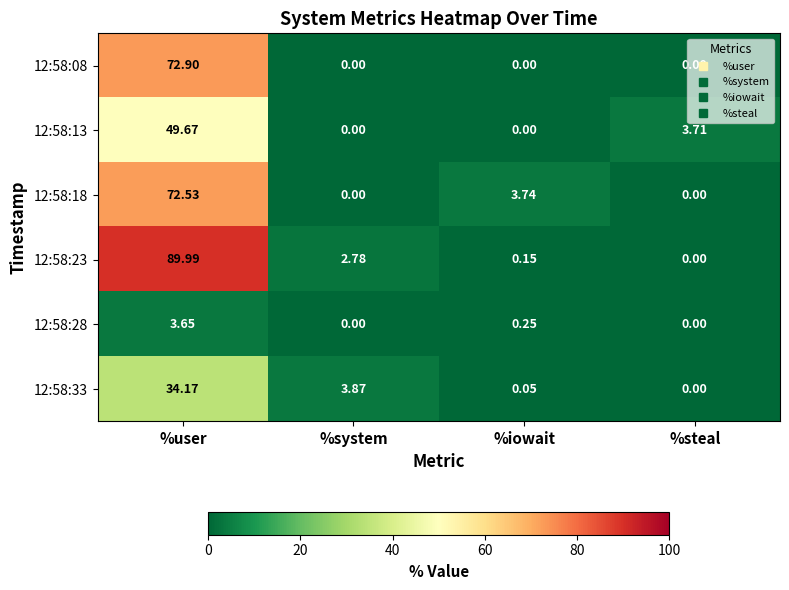

What is the difference between the highest and lowest values at %user?

86.3